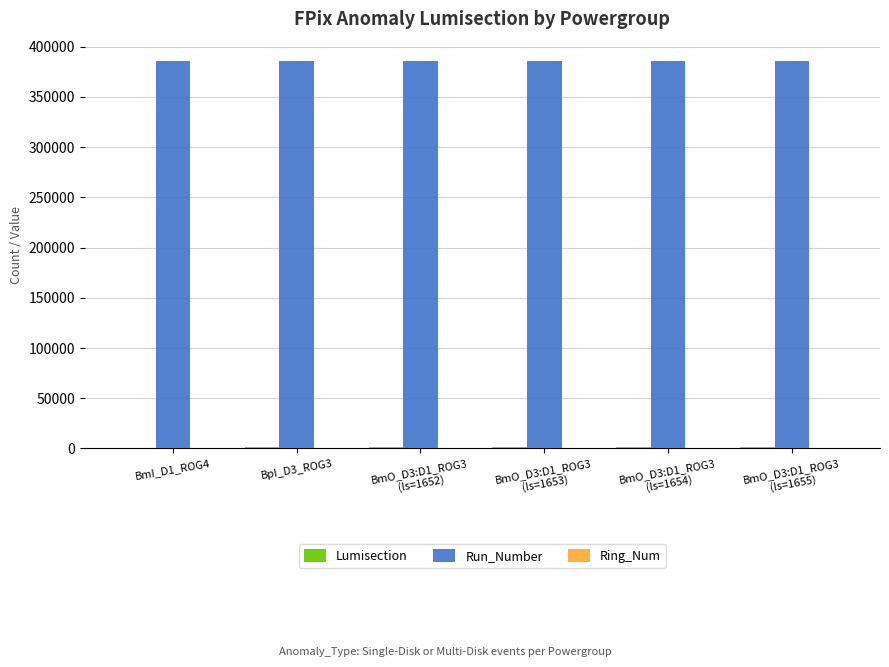

What is the highest value of the Run_Number series?

385764